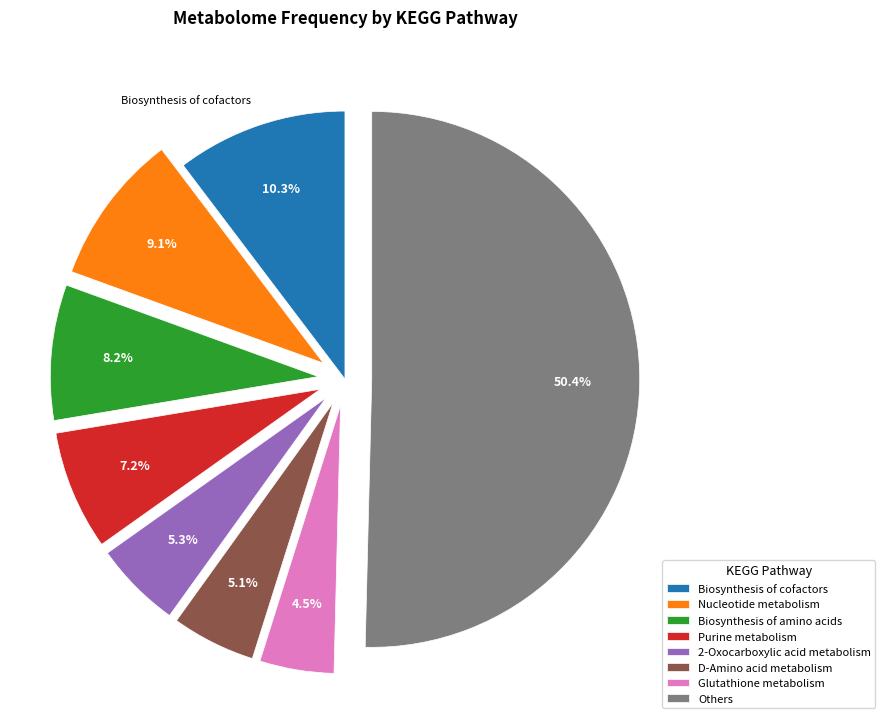

What is the ratio of the value at Biosynthesis of amino acids to the value at Nucleotide metabolism?

0.9